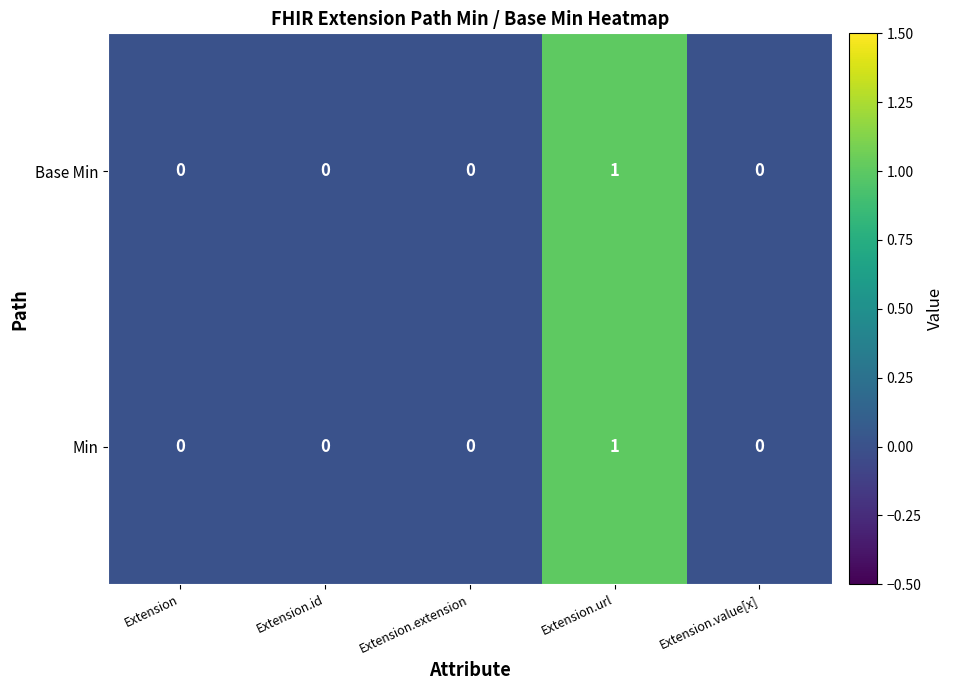

At which category does the chart reach its peak across all series?

Extension.url